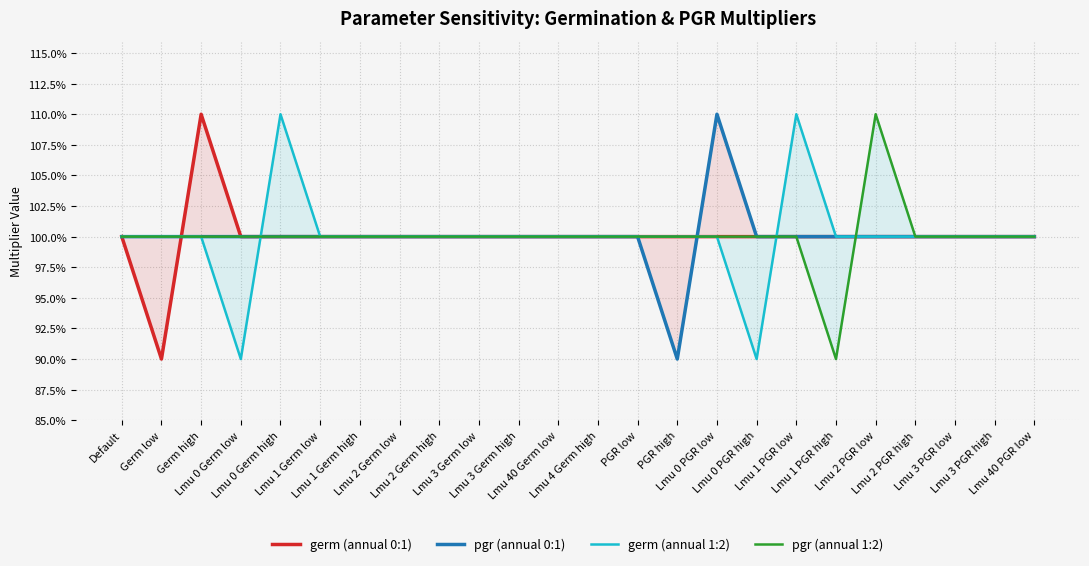

What is the maximum value for germ (annual 1:2)?

1.1